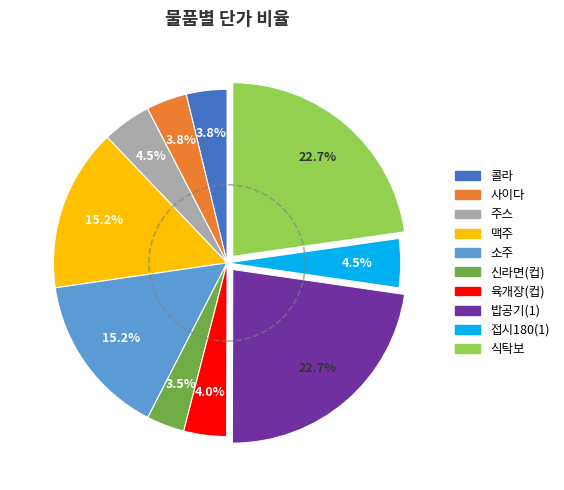

Which has a higher value, 신라면(컵) or 주스?

주스